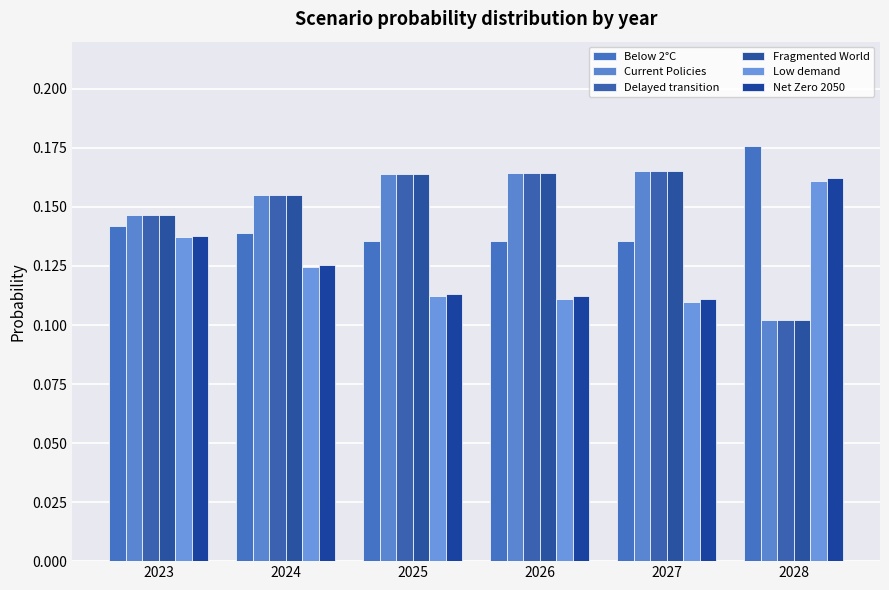

The value of Below 2°C at 2028 is 0.2. True or false?

True